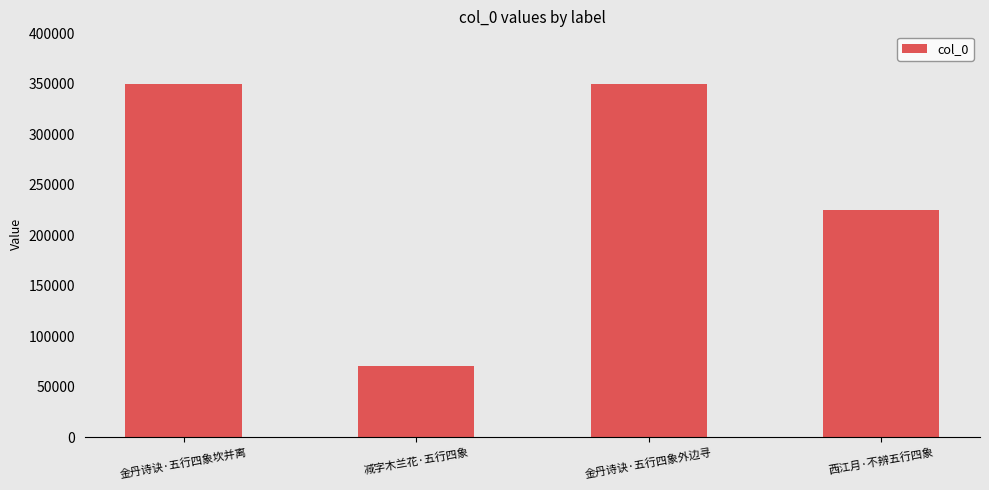

Is it true that the value at 减字木兰花·五行四象 is 32292?

False